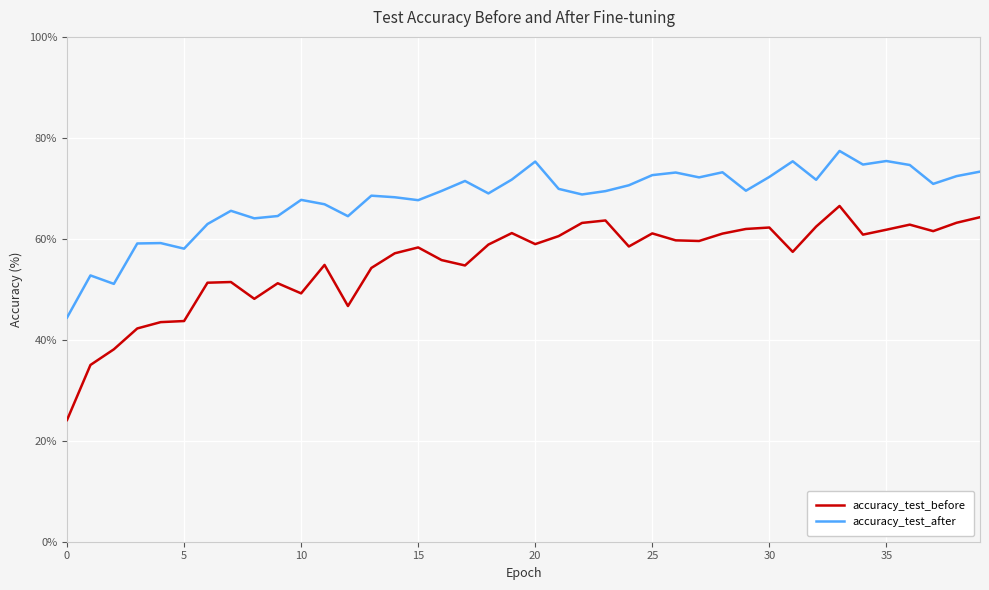

Which series has the largest total across all categories?

accuracy_test_after